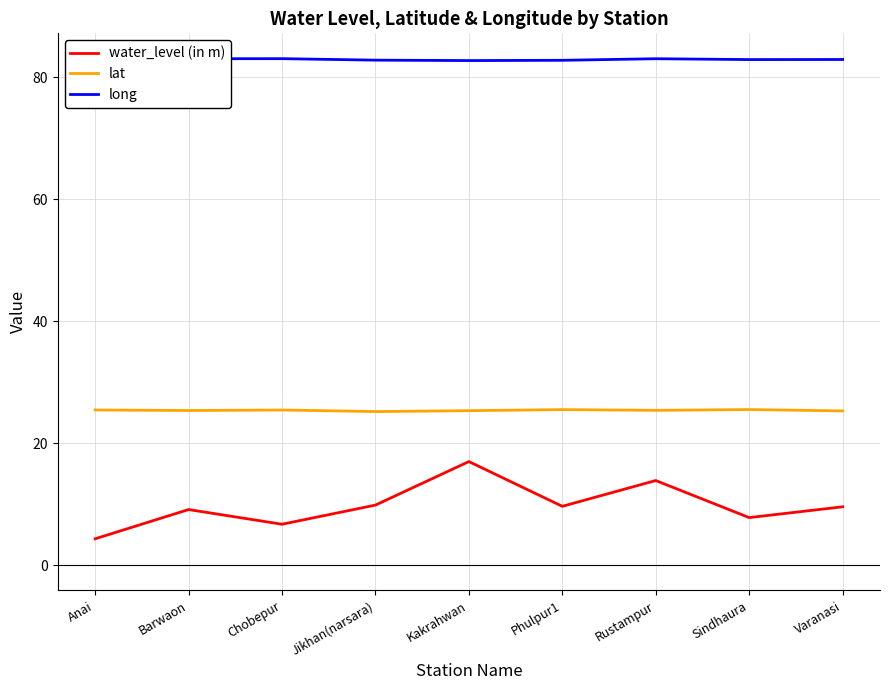

What is the value of the water_level (in m) point at the 6th from the left?

9.7